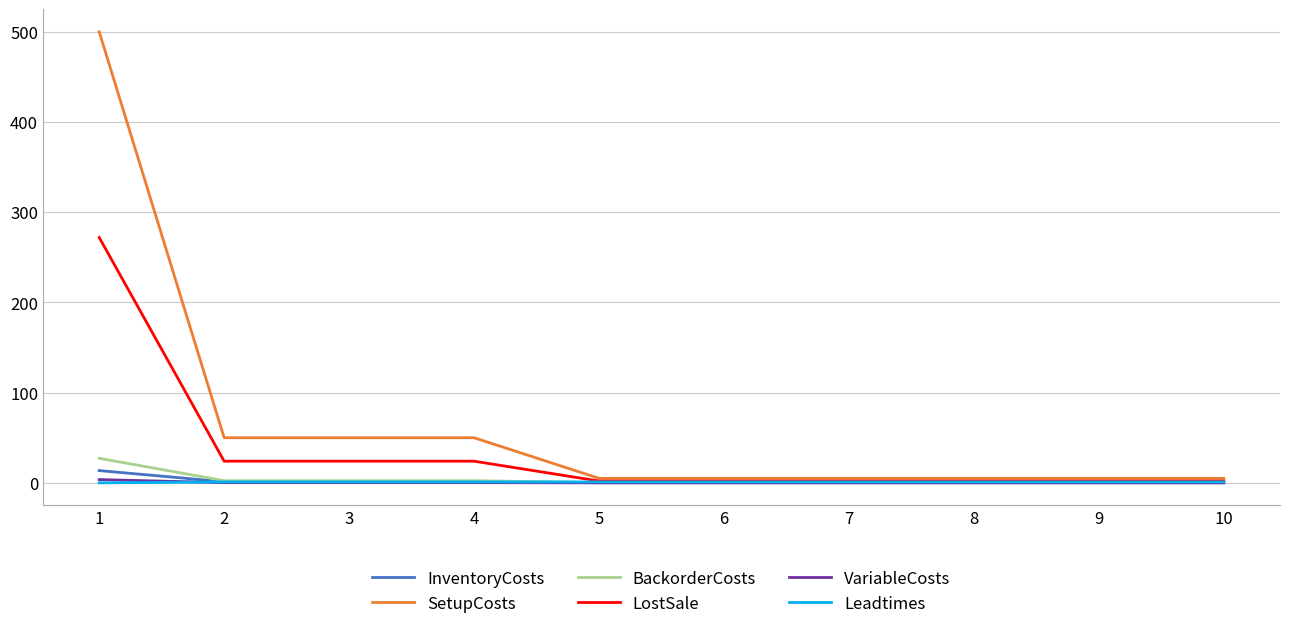

The BackorderCosts series shows 0.2 at 9. True or false?

True